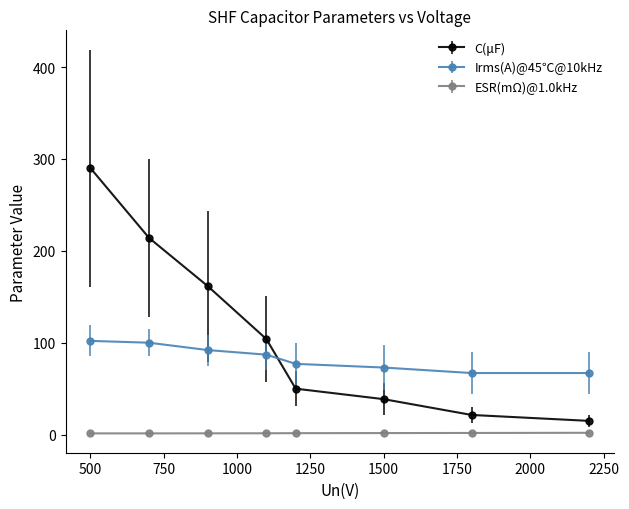

Which series has the largest total across all categories?

C(μF)